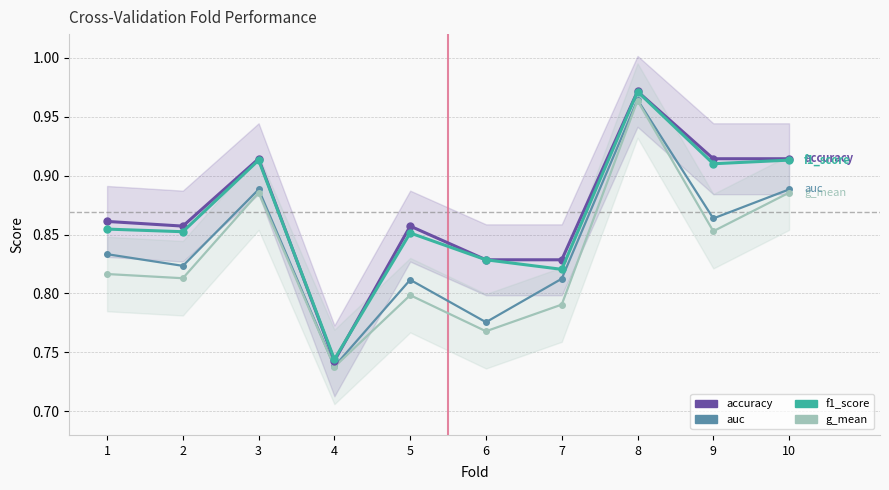

Count the auc values in the range 0 to 1.

10